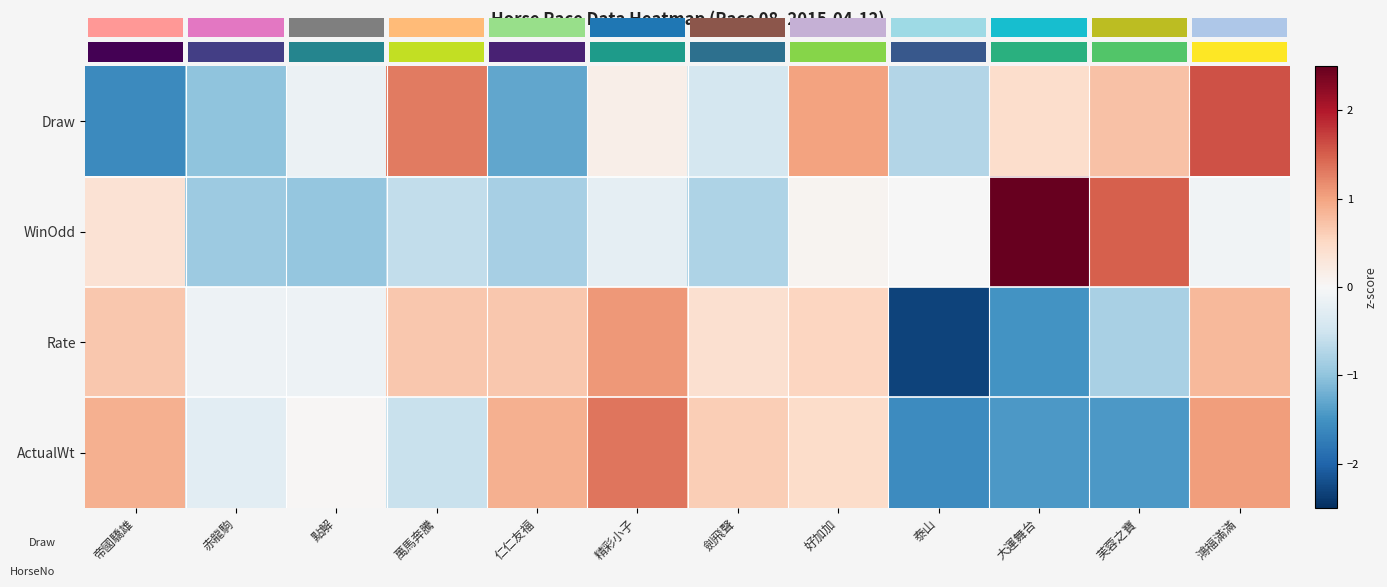

Count the number of data series in this chart.

4